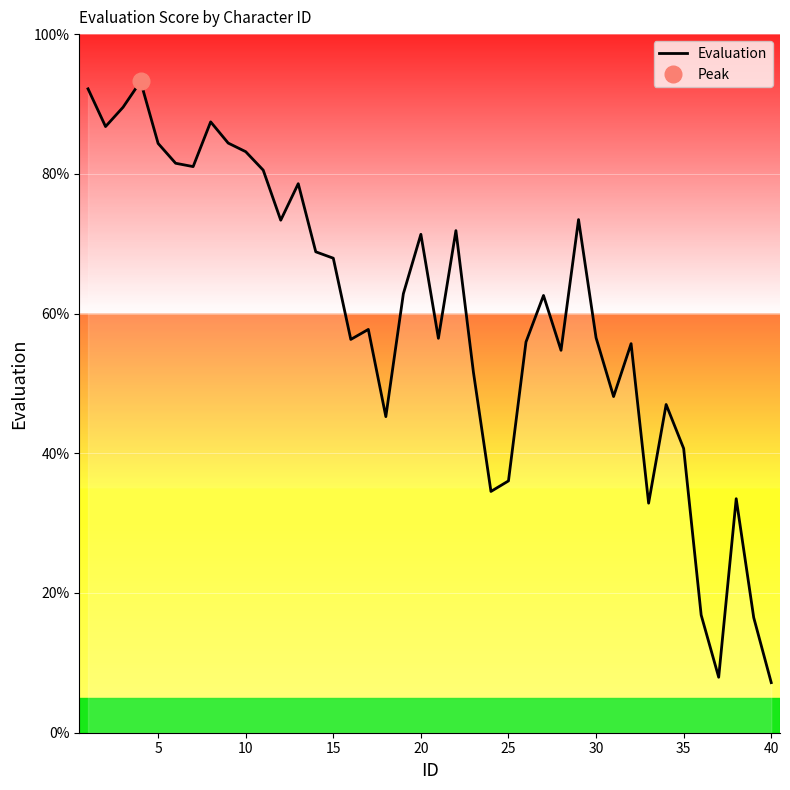

How many values are below 62?

20